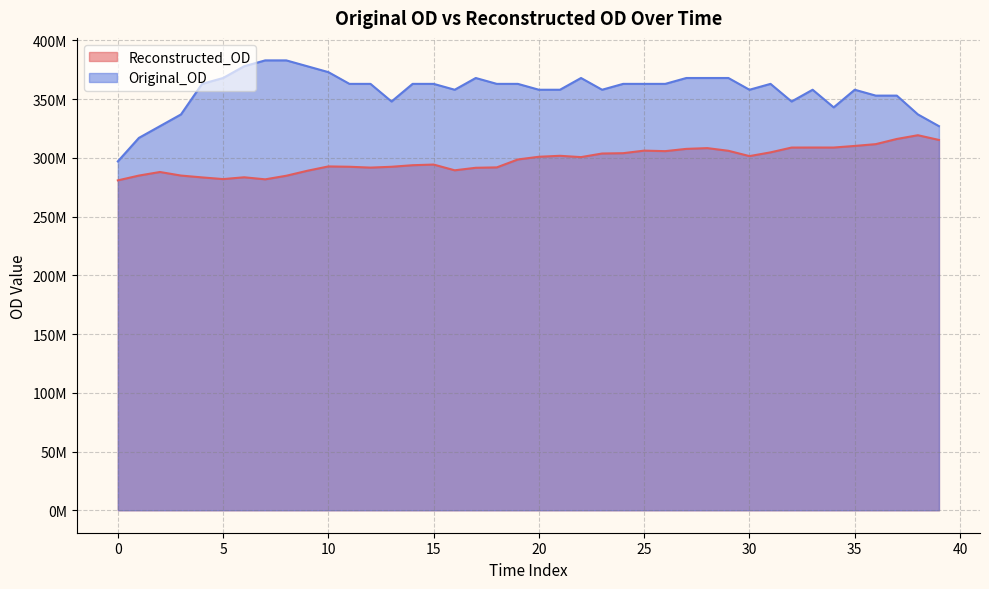

What is the value of the Reconstructed_OD point at the 3rd from the left?

287971406.2